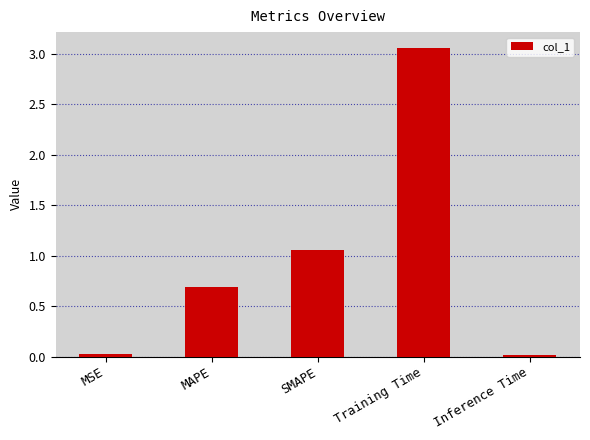

Is it true that the value at SMAPE is 1.9?

False